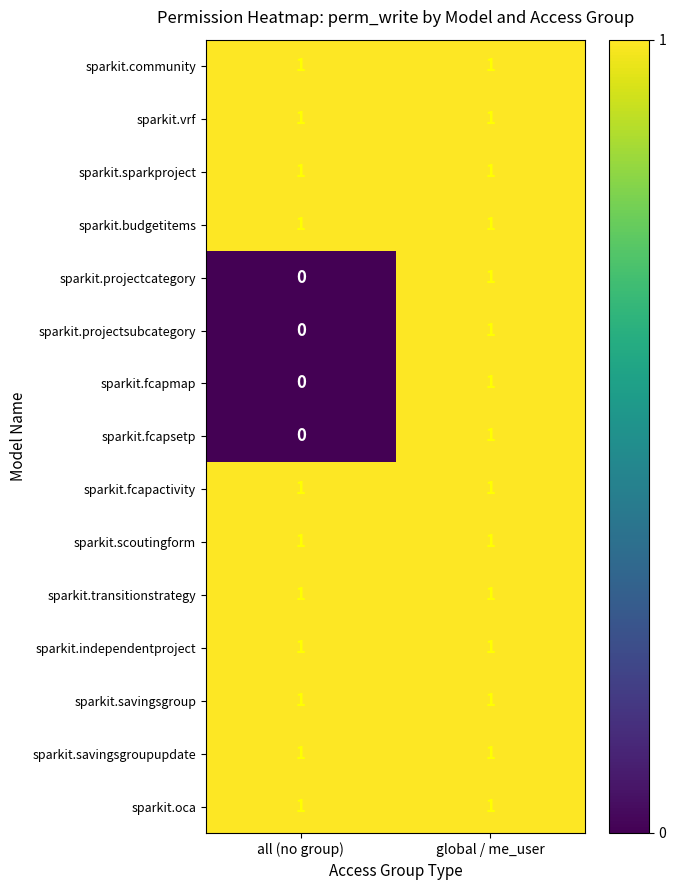

Where is sparkit.projectcategory nearest to the value 0?

all (no group)